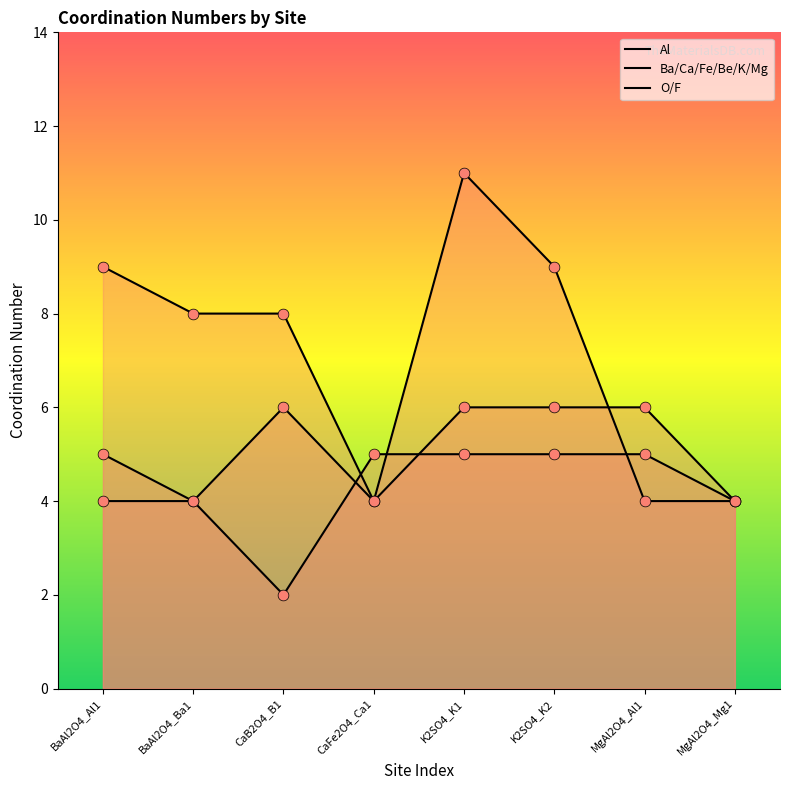

At how many categories does at least one series exceed 8?

3